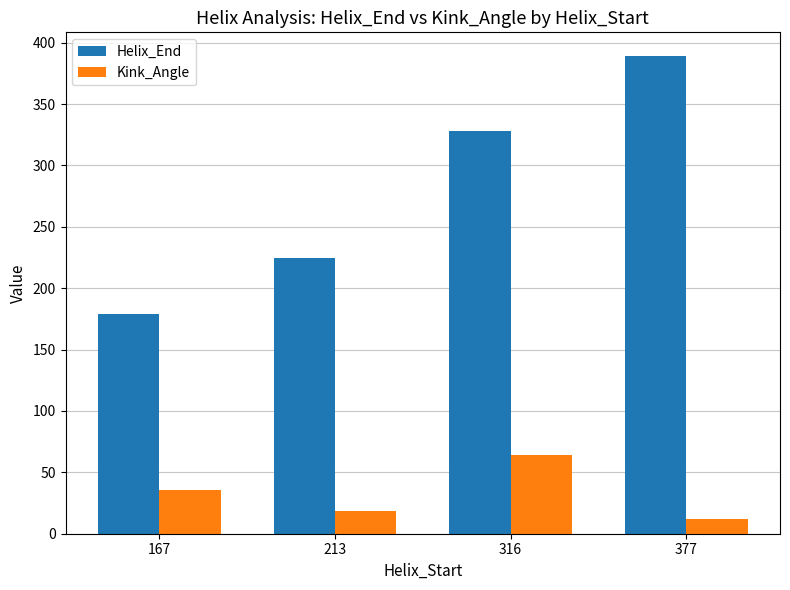

List the series in order of their overall mean, lowest first.

Kink_Angle, Helix_End